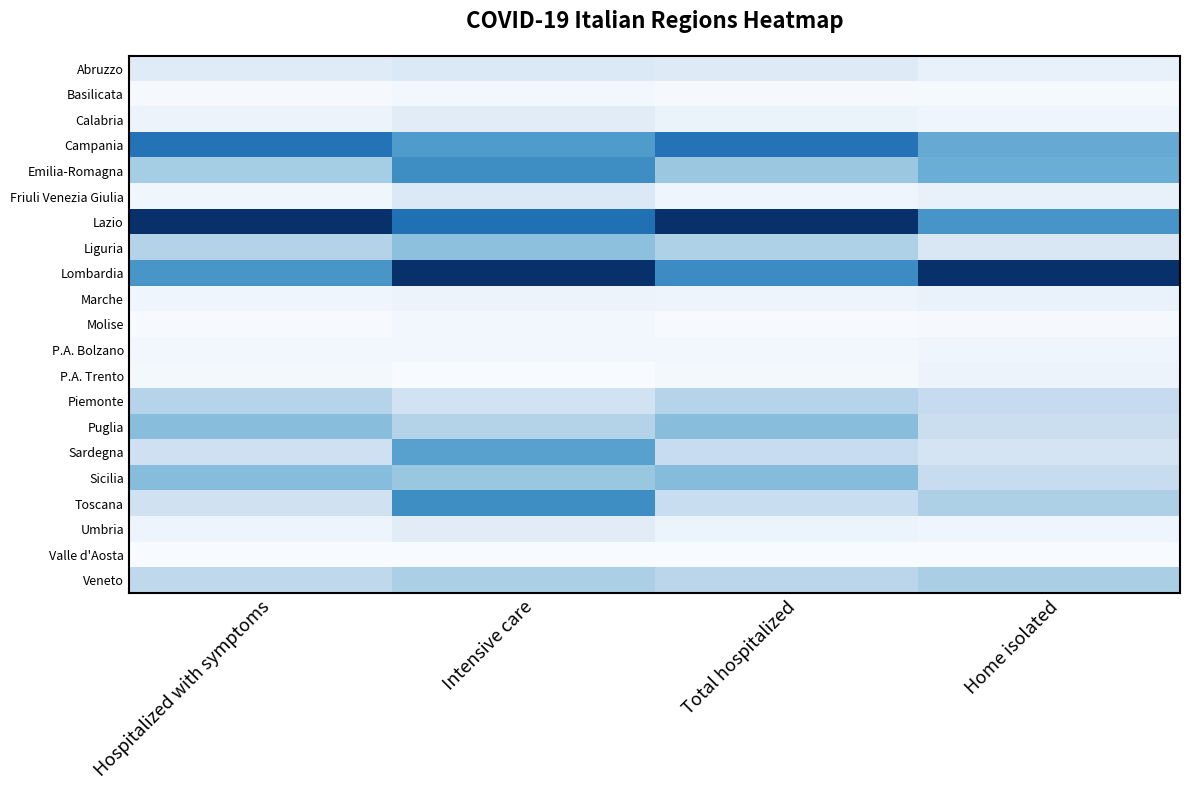

At which category does the chart reach its peak across all series?

Hospitalized with symptoms